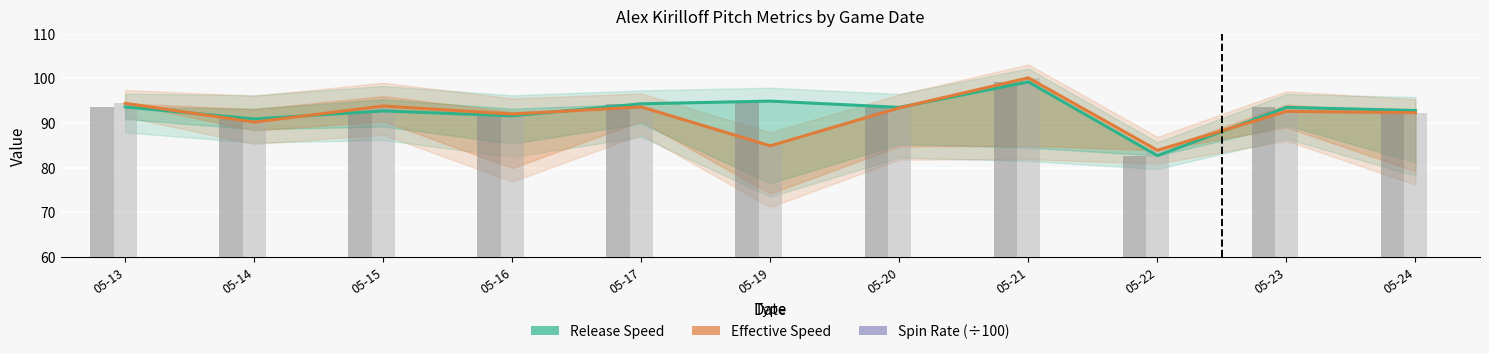

Are the bars grouped side by side (vs. stacked)?

Yes